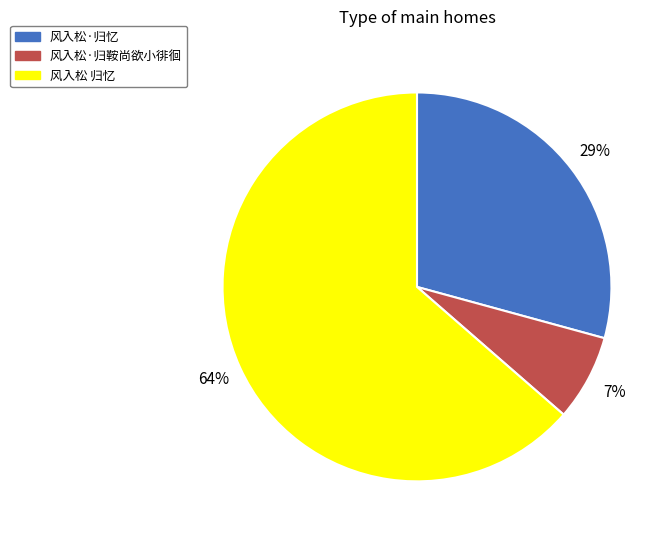

To the nearest percent, what is the combined percentage of 风入松 归忆 and 风入松·归鞍尚欲小徘徊?

71%